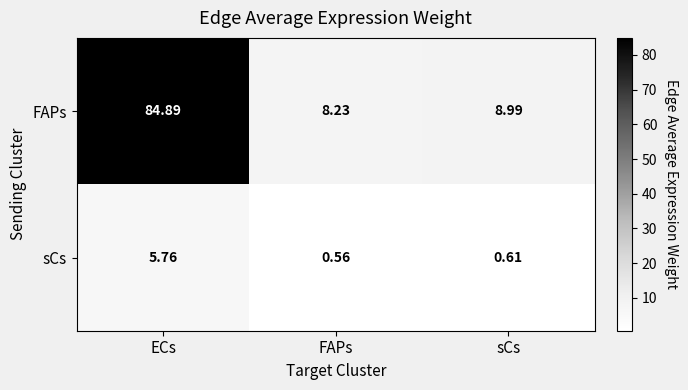

Which category has the lowest value in the FAPs series?

FAPs